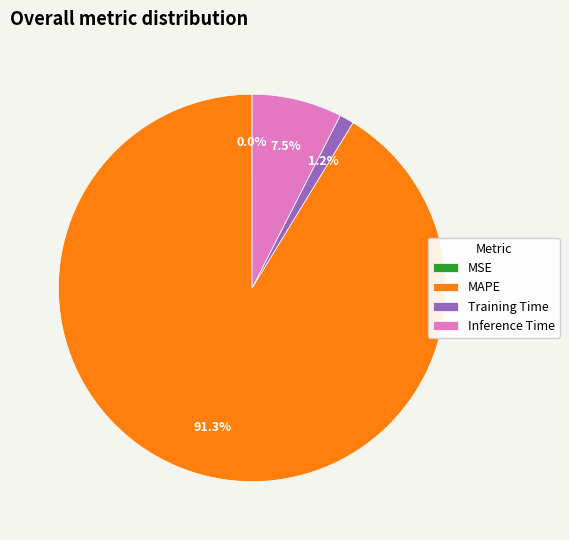

Which has a higher value, Inference Time or MAPE?

MAPE